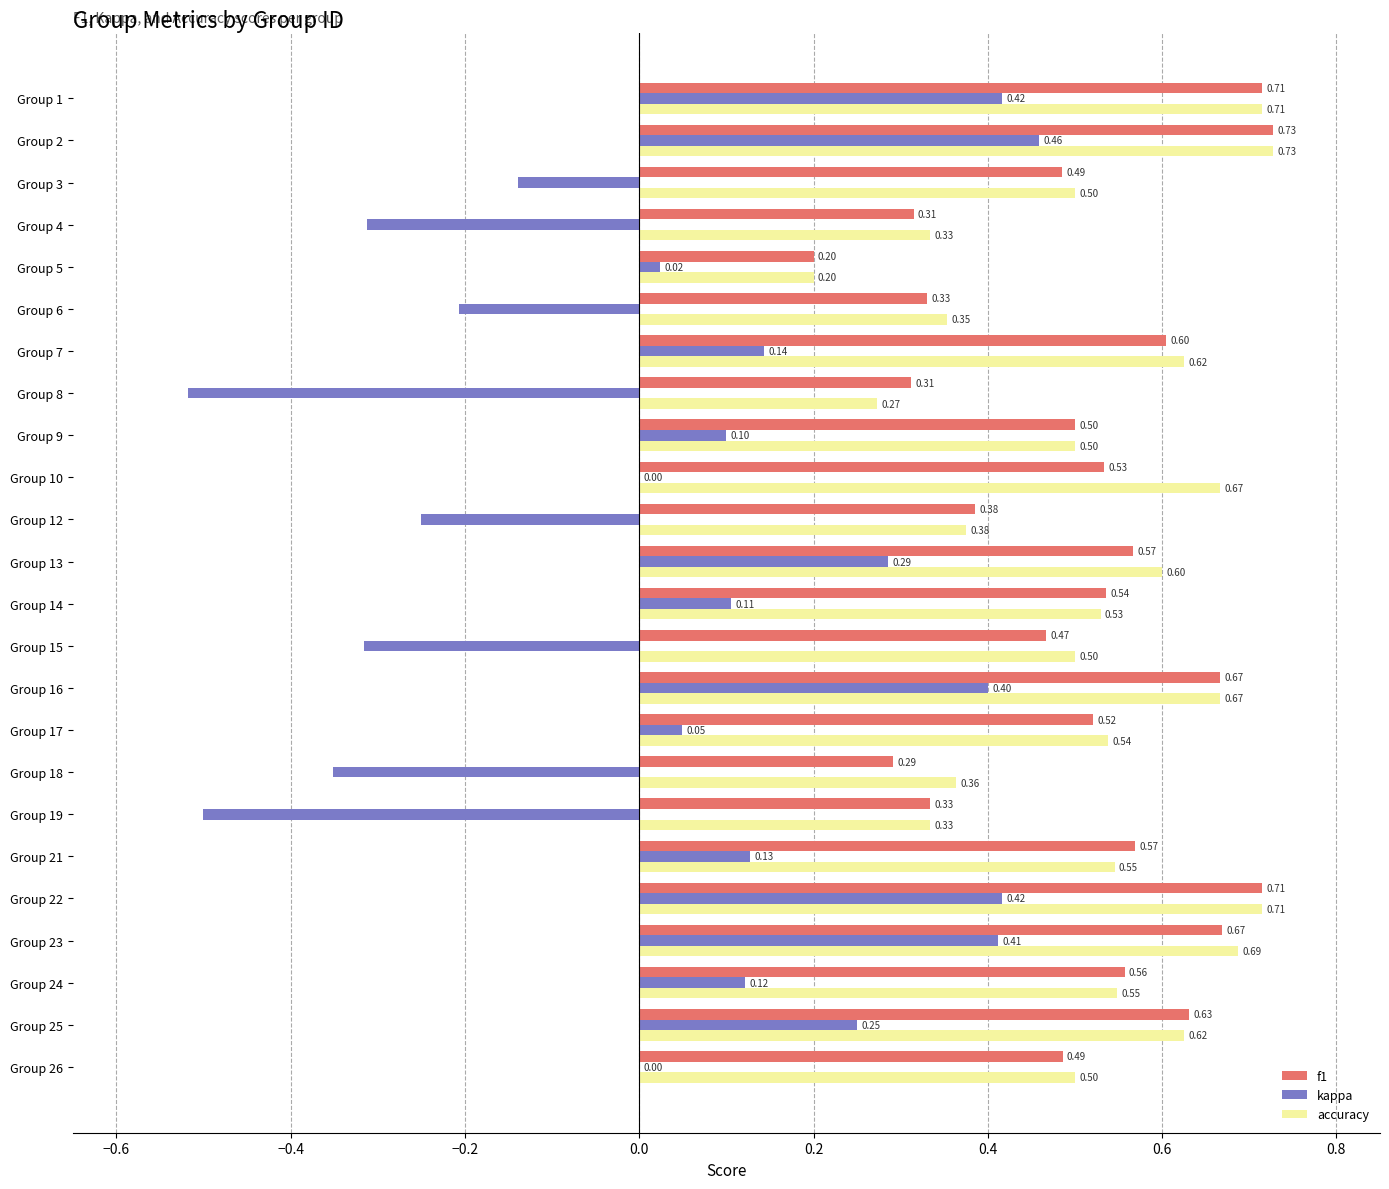

Between Group 10 and Group 18, which series saw the biggest shift?

kappa